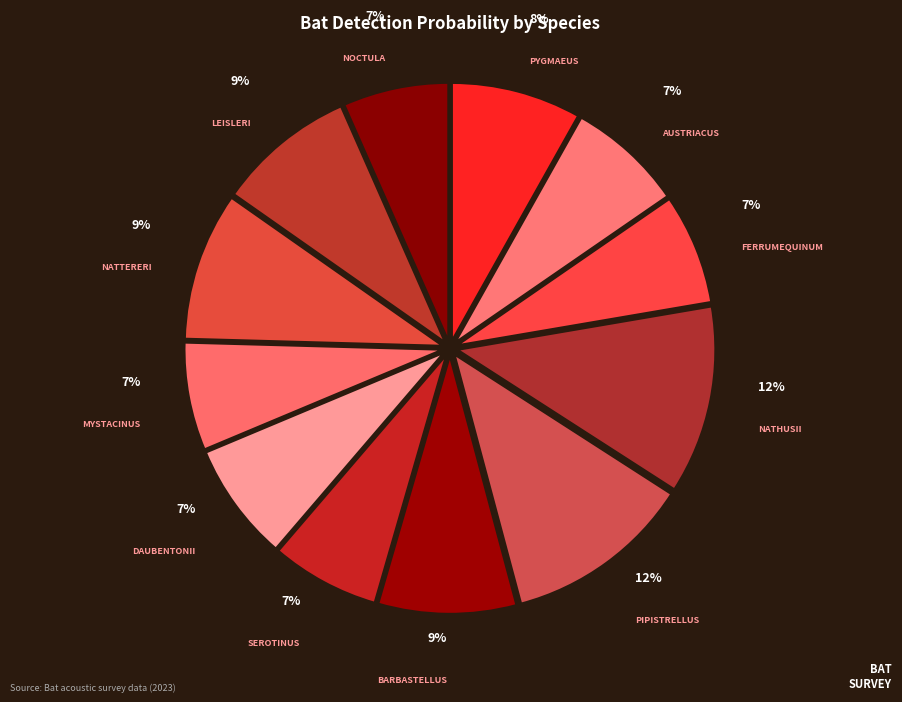

Rank the categories by value from lowest to highest.

Nyctalus noctula, Myotis mystacinus, Eptesicus serotinus, Rhinolophus ferrumequinum, Plecotus austriacus, Myotis daubentonii, Pipistrellus pygmaeus, Barbastellus barbastellus, Nyctalus leisleri, Myotis nattereri, Pipistrellus pipistrellus, Pipistrellus nathusii